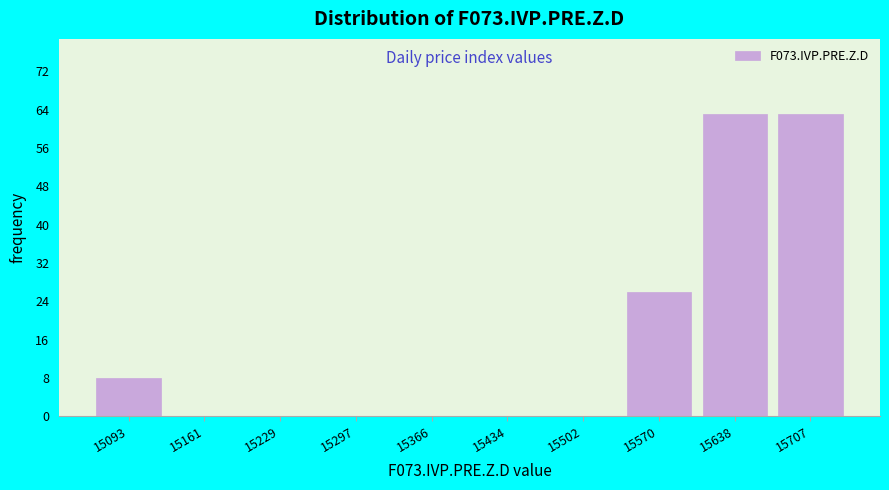

Reading left to right, transcribe all the data shown in this chart.

15093=8	15161=0	15229=0	15297=0	15366=0	15434=0	15502=0	15570=26	15638=63	15707=63